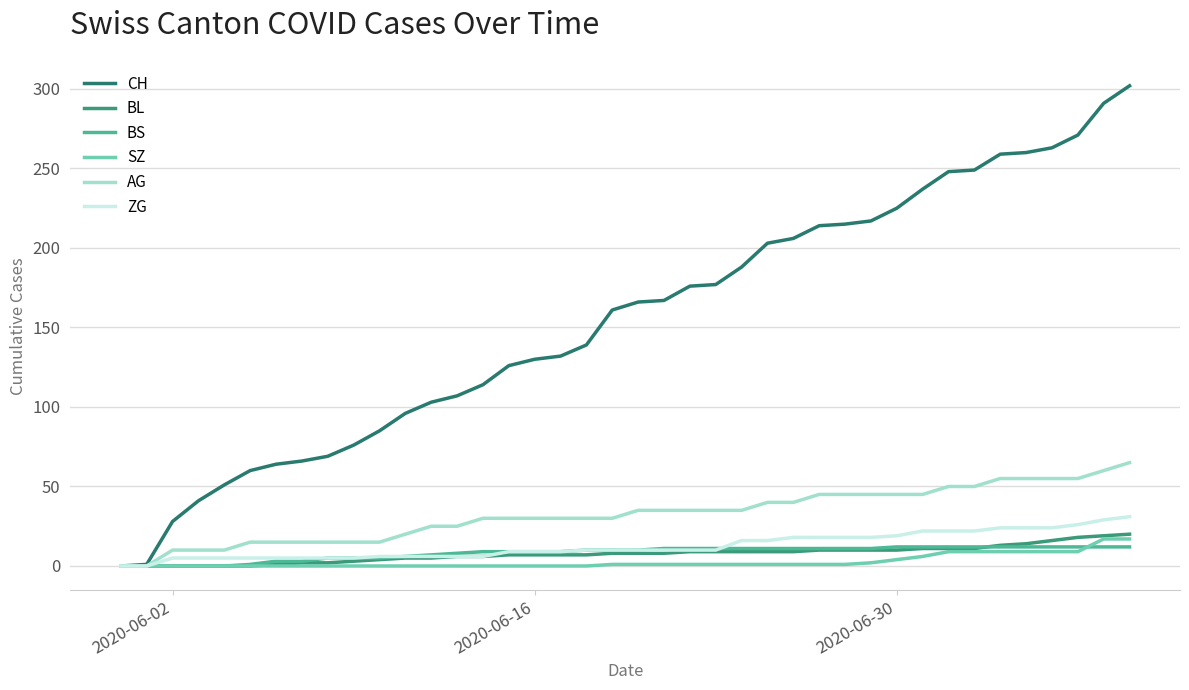

Does the chart have visible grid lines?

Yes